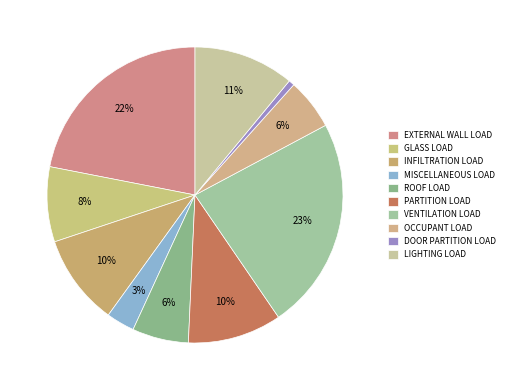

How many slices are in this pie chart?

10